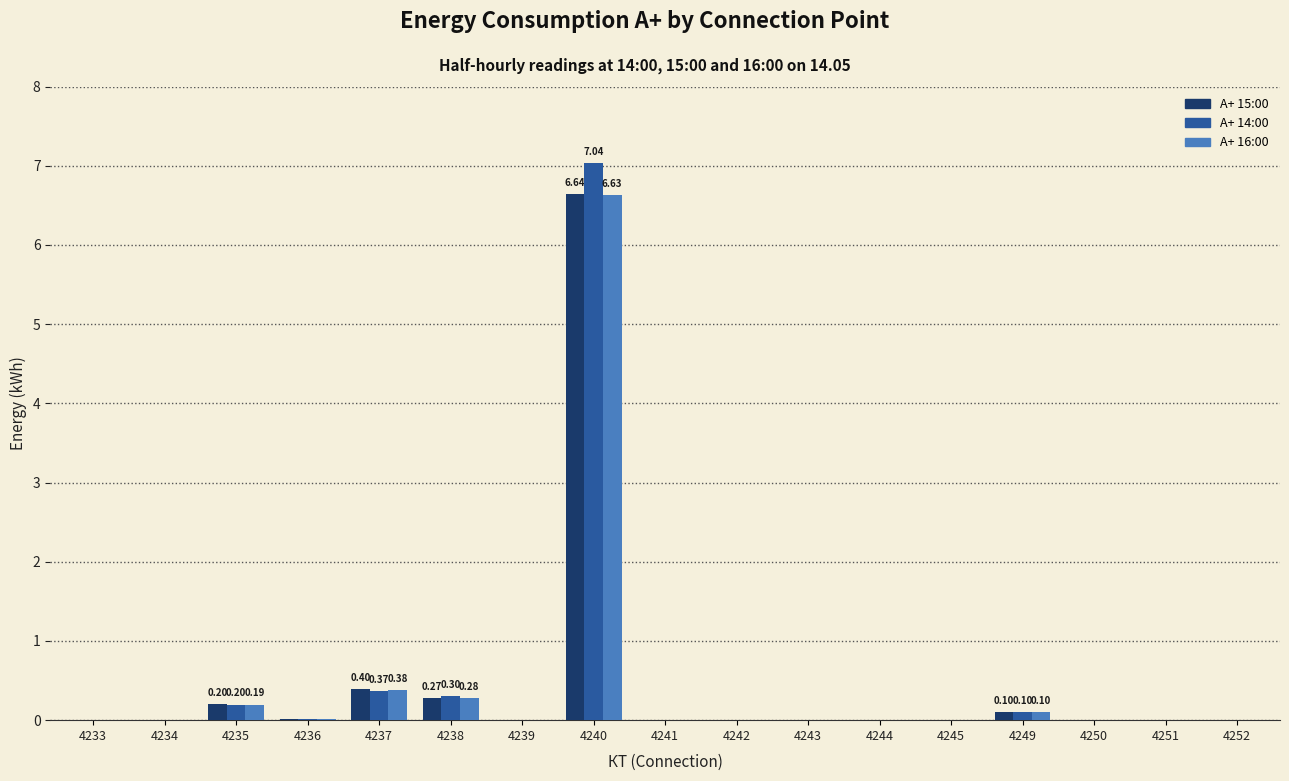

What is the total value across all series at 4240?

20.3